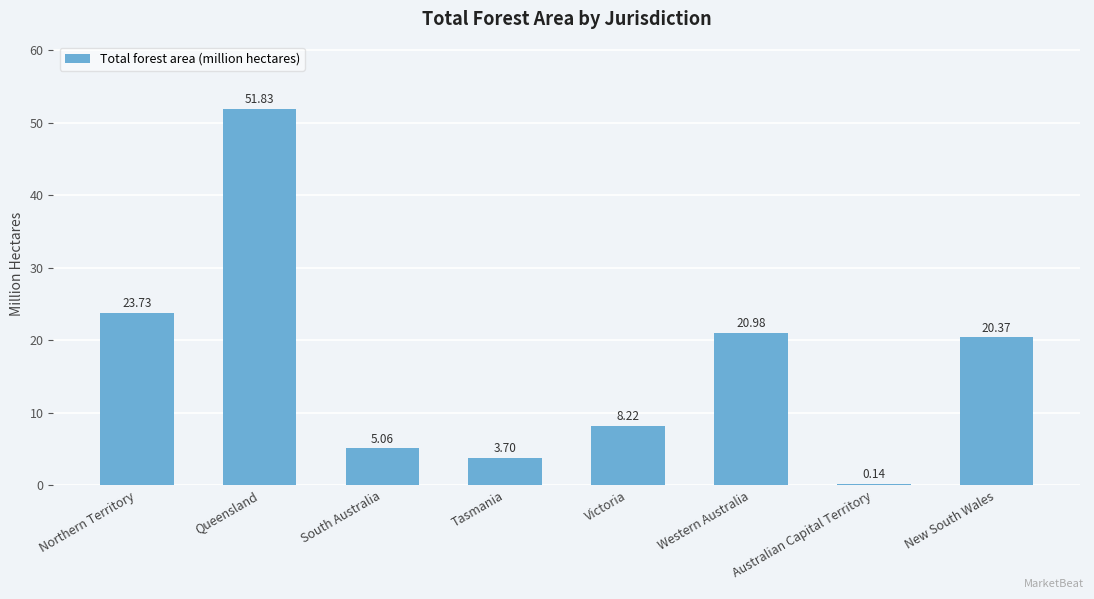

At which label does the data first exceed 20?

Northern Territory